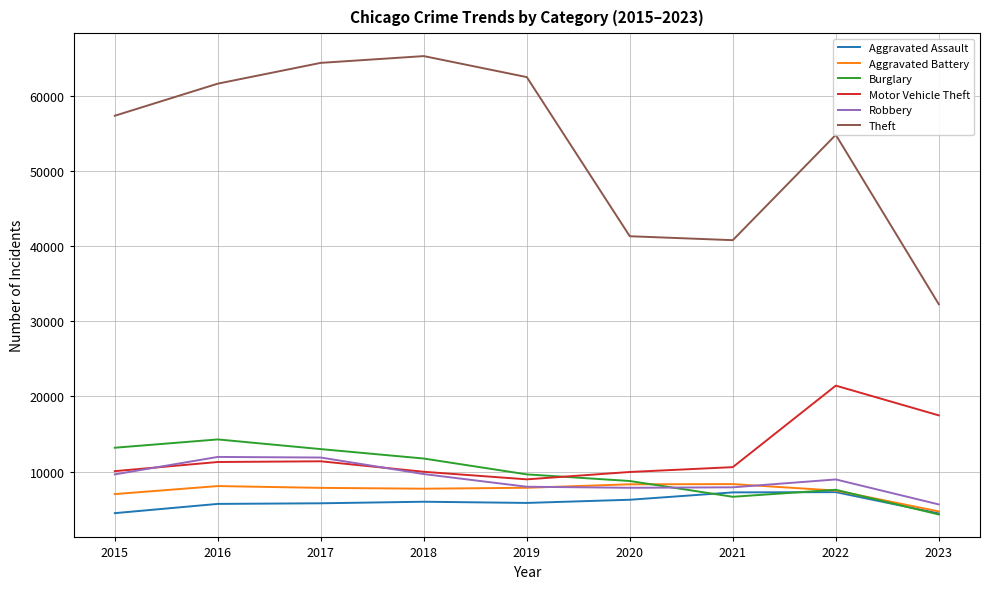

Which series has the largest range (max minus min)?

Theft